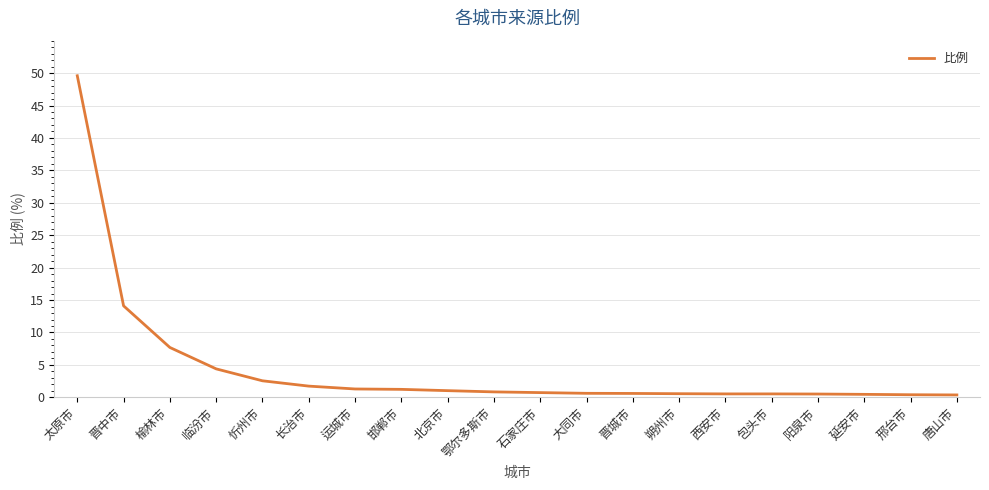

What is the greatest value displayed?

49.6